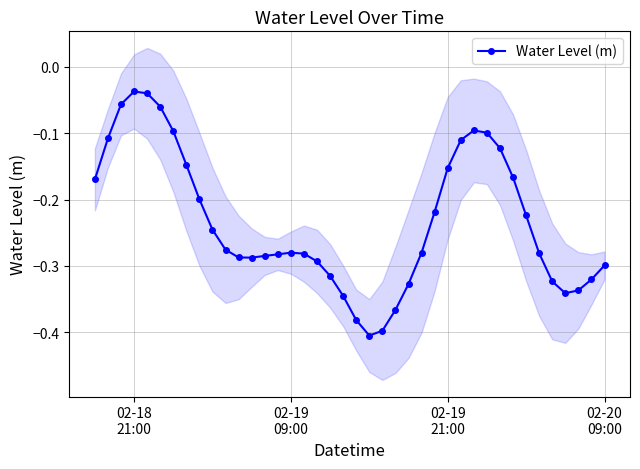

What is the smallest value displayed?

-0.4